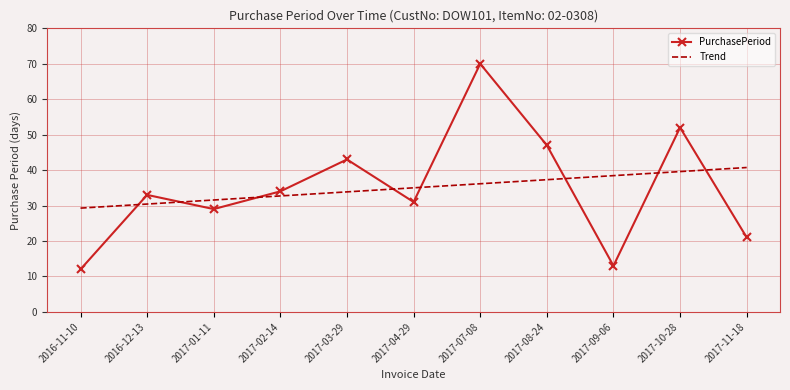

Rank the series at 2017-03-29 from highest to lowest value.

PurchasePeriod, Trend